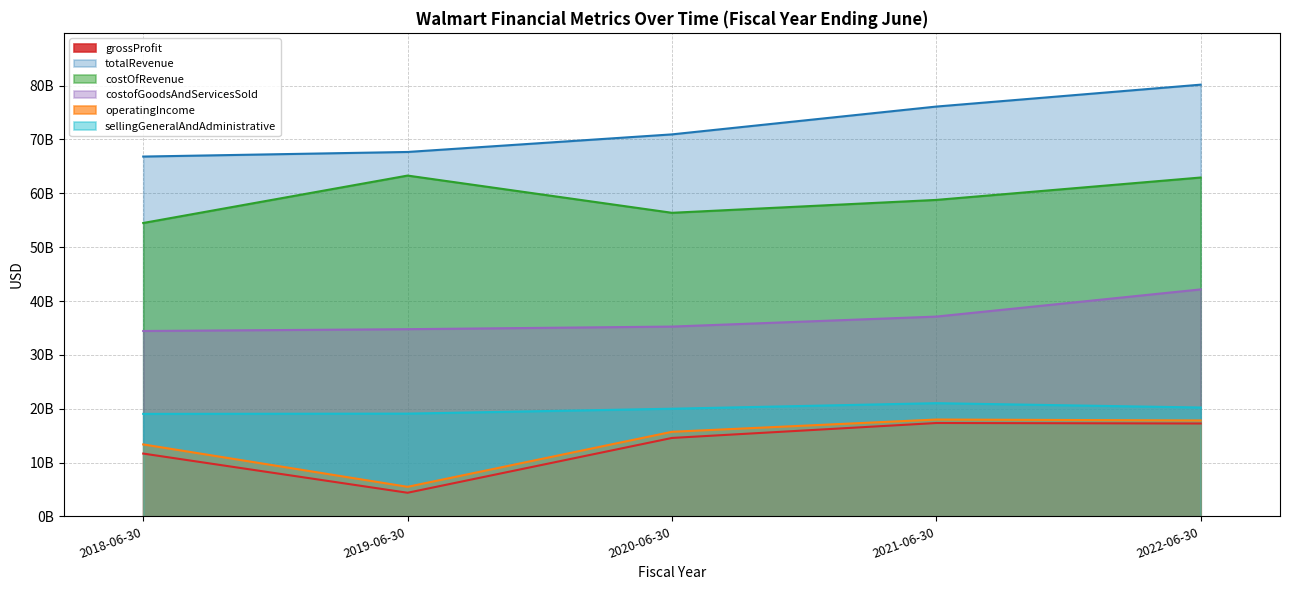

What is the smallest value displayed?

4384000000